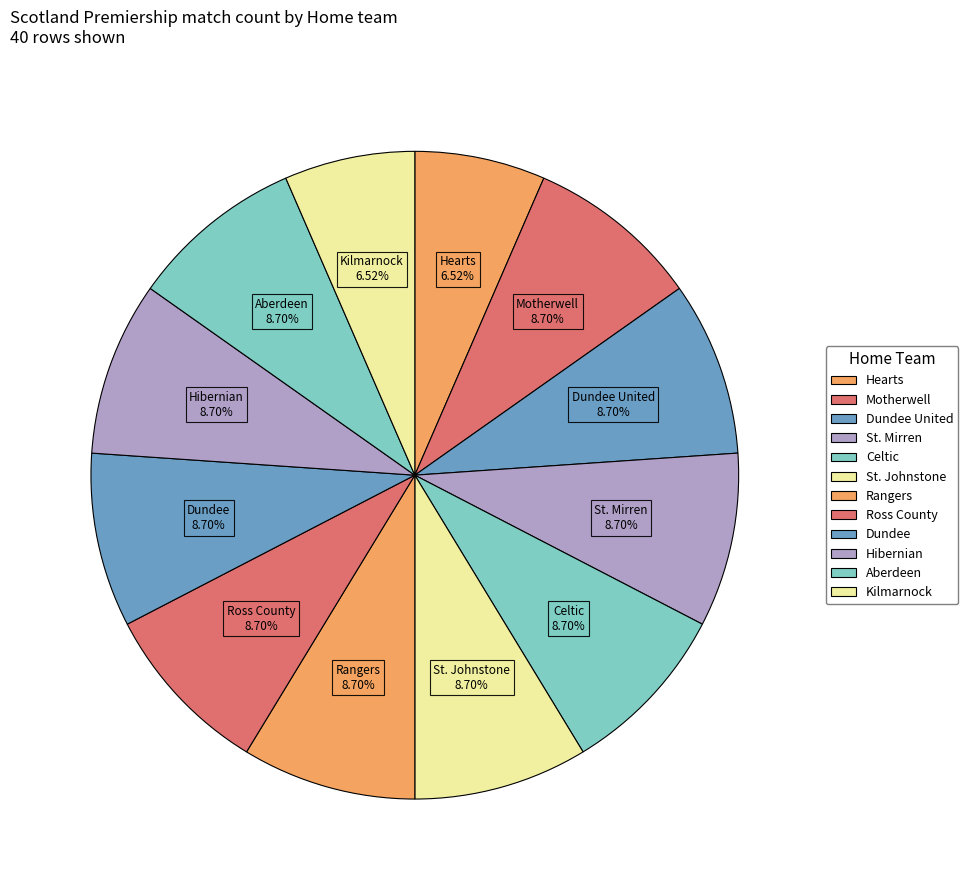

What is the largest slice in the pie chart?

Motherwell